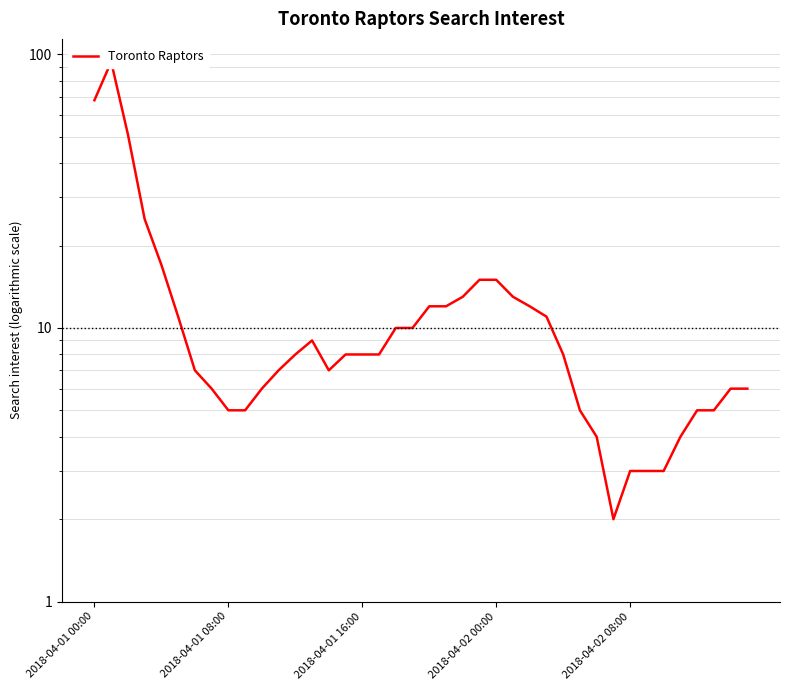

Reading left to right, list all the values displayed in this chart.

68	94	51	25	17	11	7	6	5	5	6	7	8	9	7	8	8	8	10	10	12	12	13	15	15	13	12	11	8	5	4	2	3	3	3	4	5	5	6	6